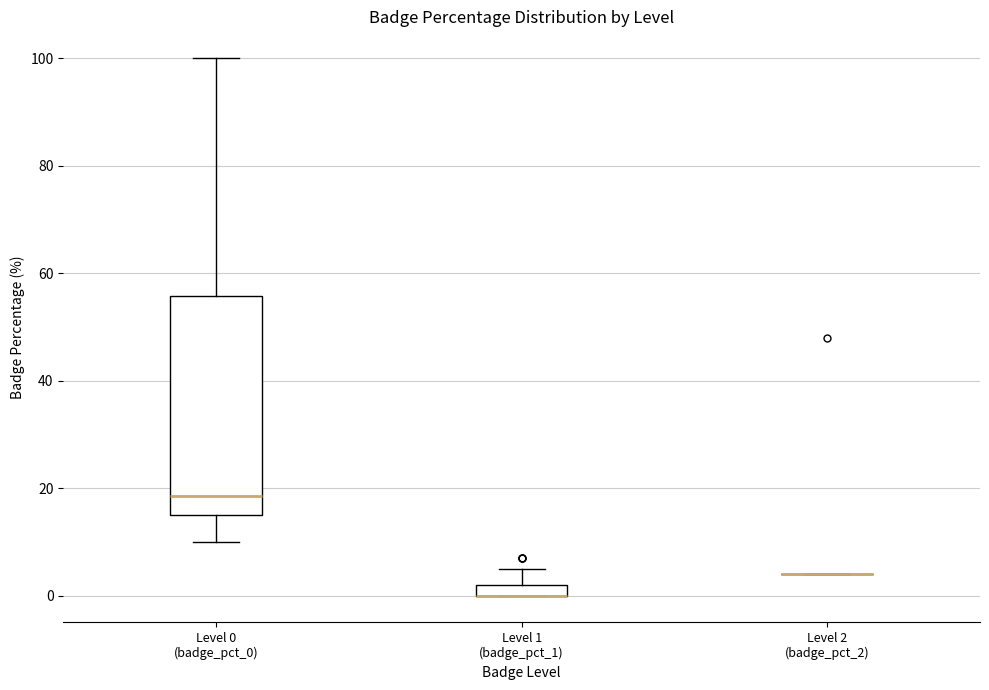

Comparing the boxes themselves (not the whiskers), which one is the tallest?

Level 0 (badge_pct_0)